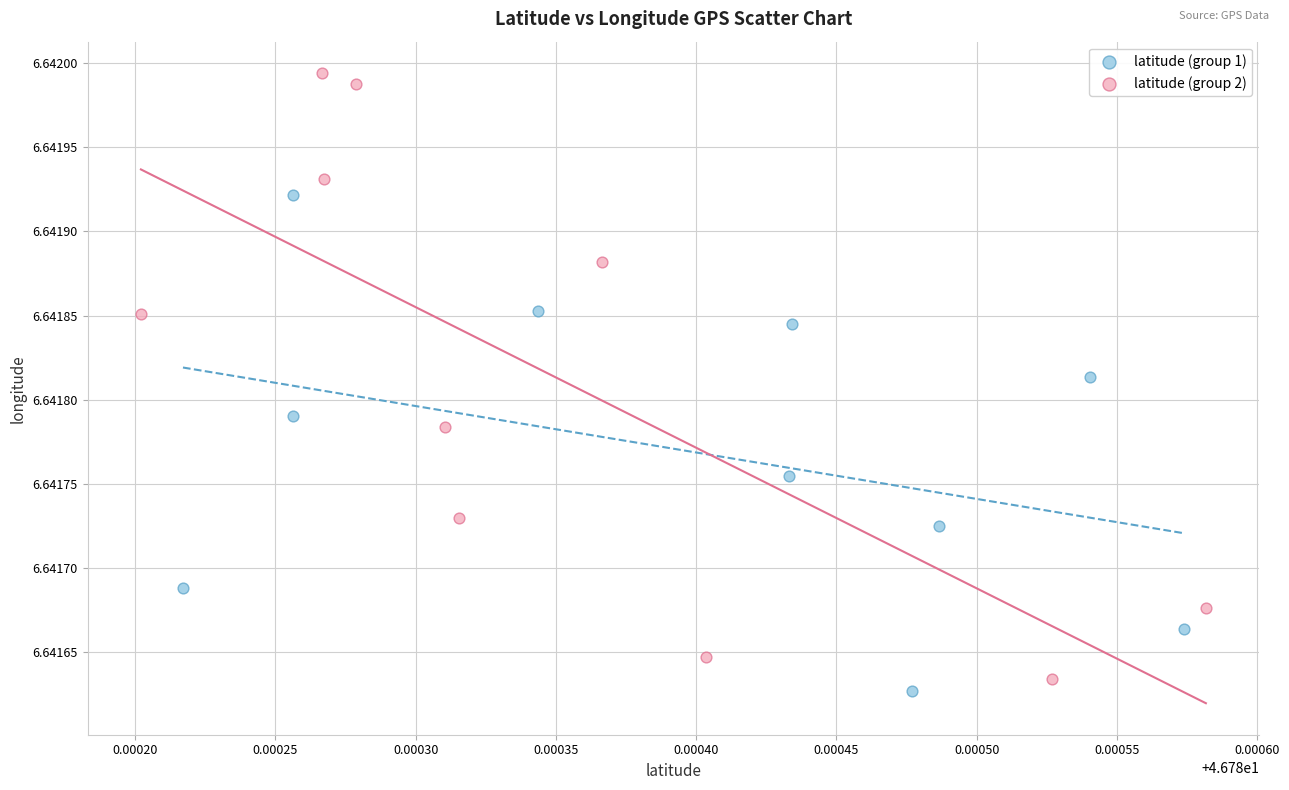

Which series has the largest Y range (max minus min)?

latitude (group 2)